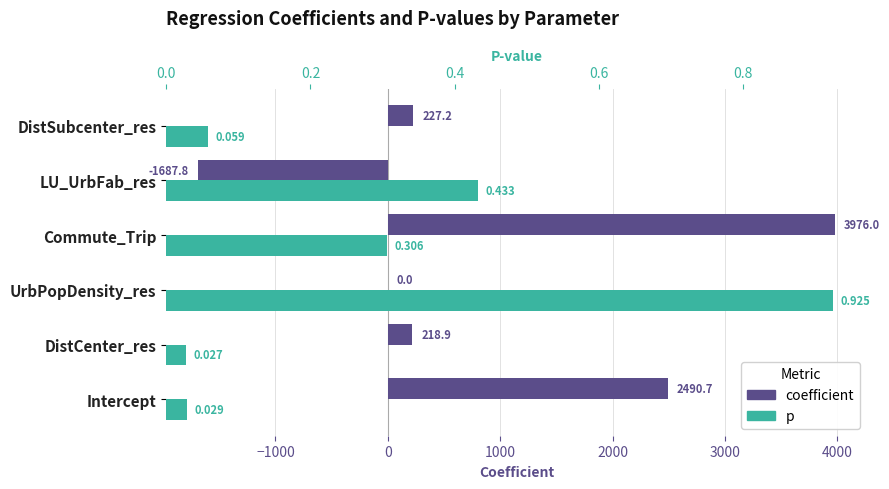

Are the bars grouped side by side (vs. stacked)?

Yes